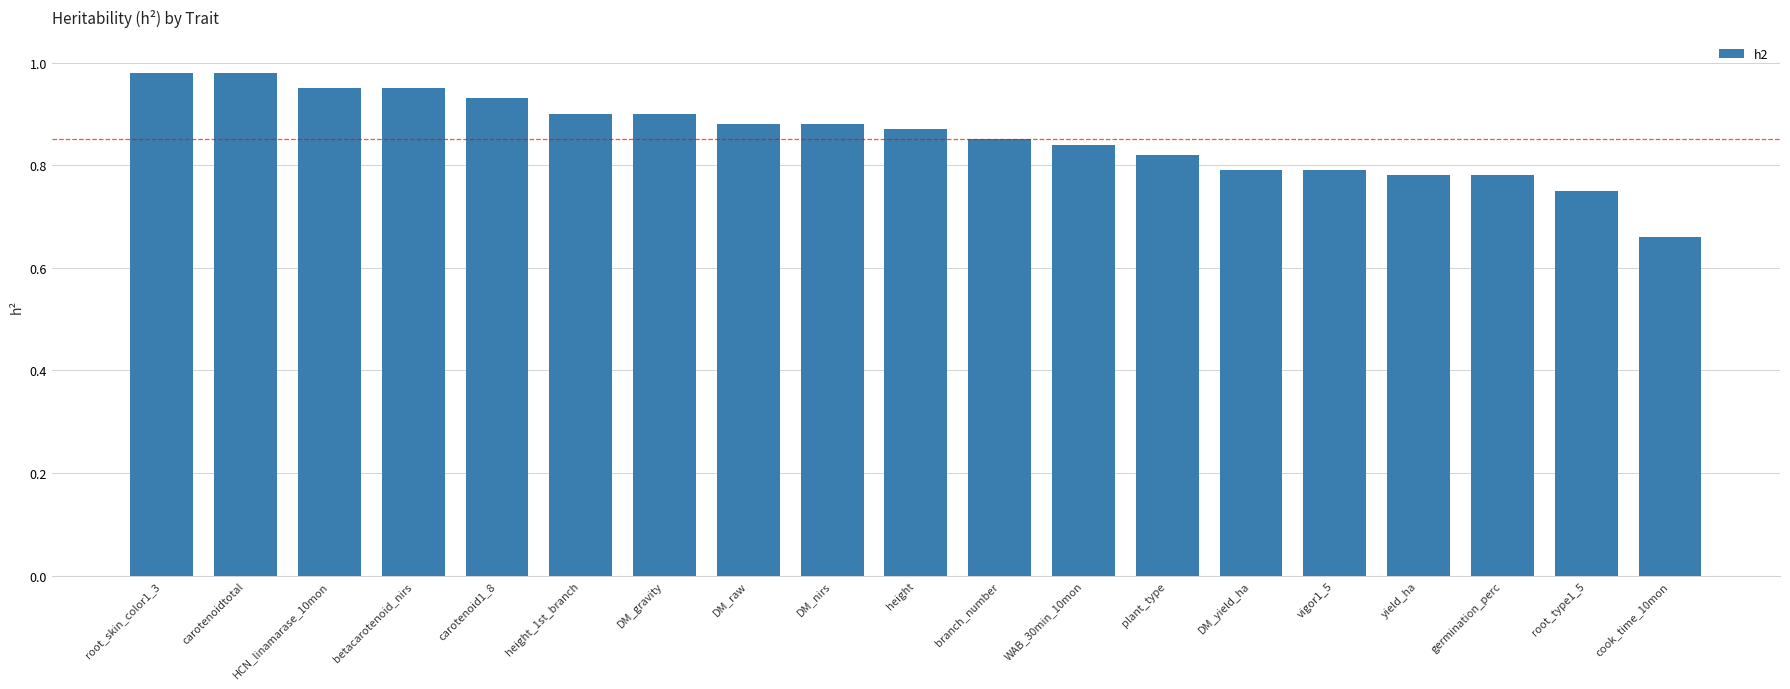

Does the chart contain stacked bars?

No